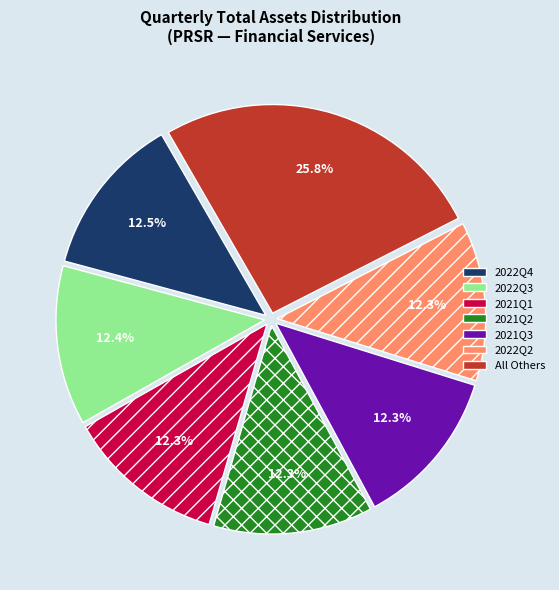

Is there a majority slice in this chart?

No